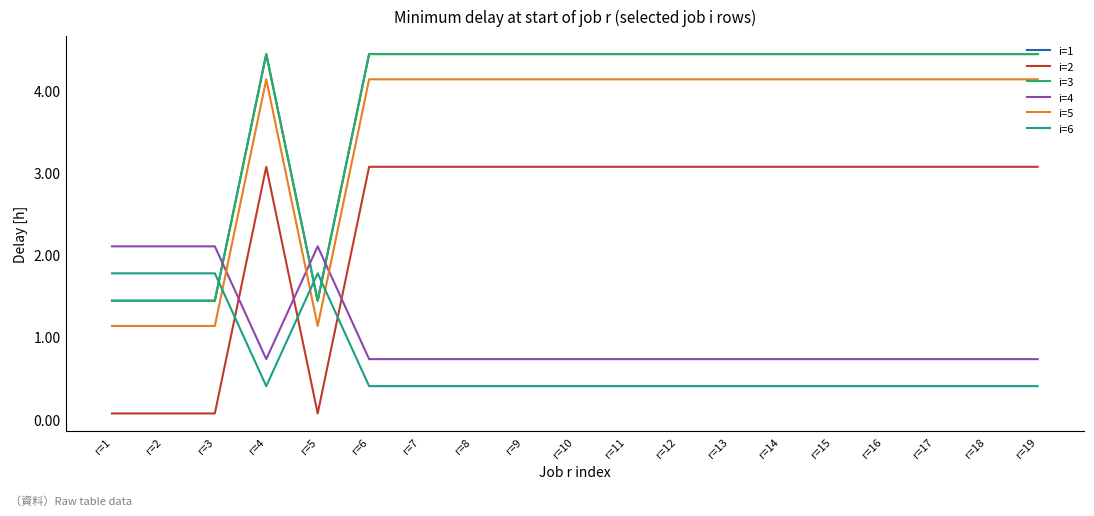

How many i=1 values are between 4 and 5?

15